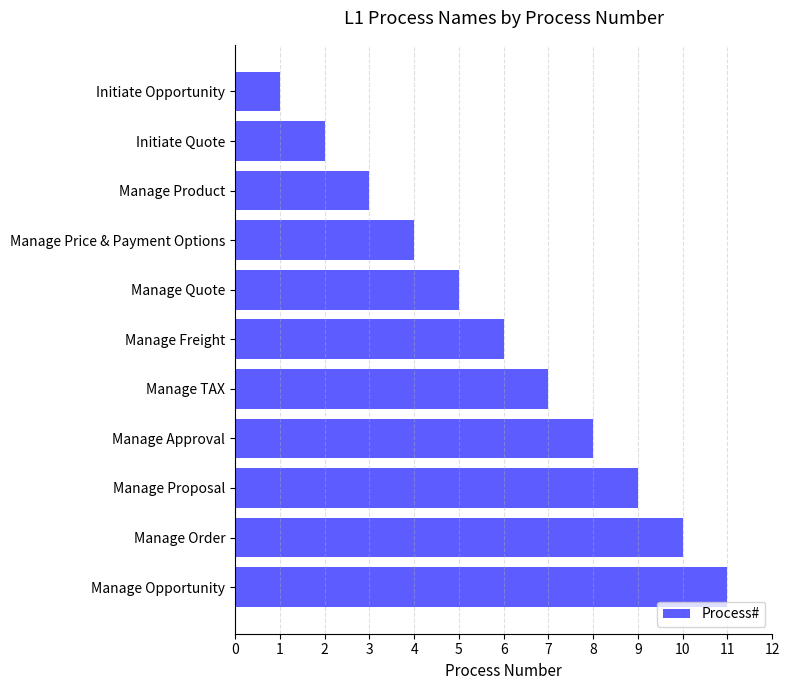

What is the approximate value at Manage Proposal?

9